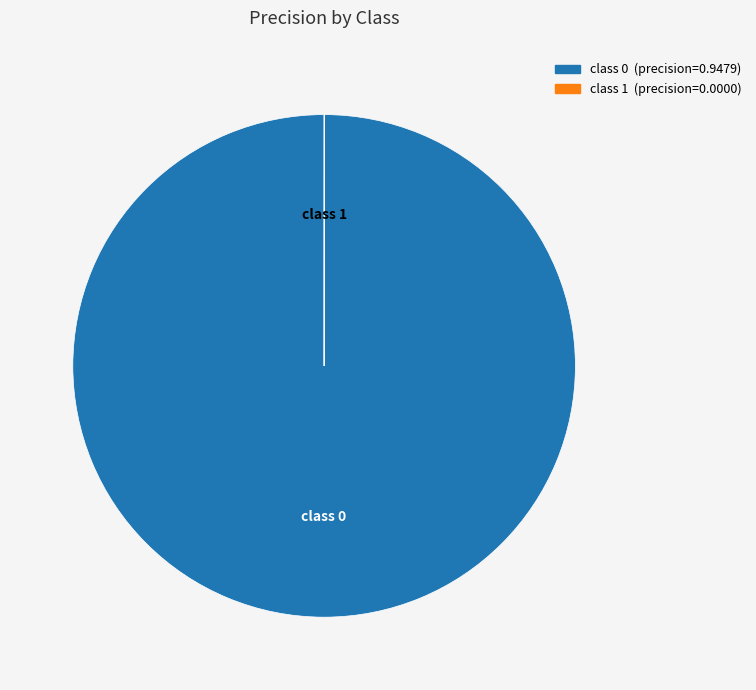

Is there a majority slice in this chart?

Yes